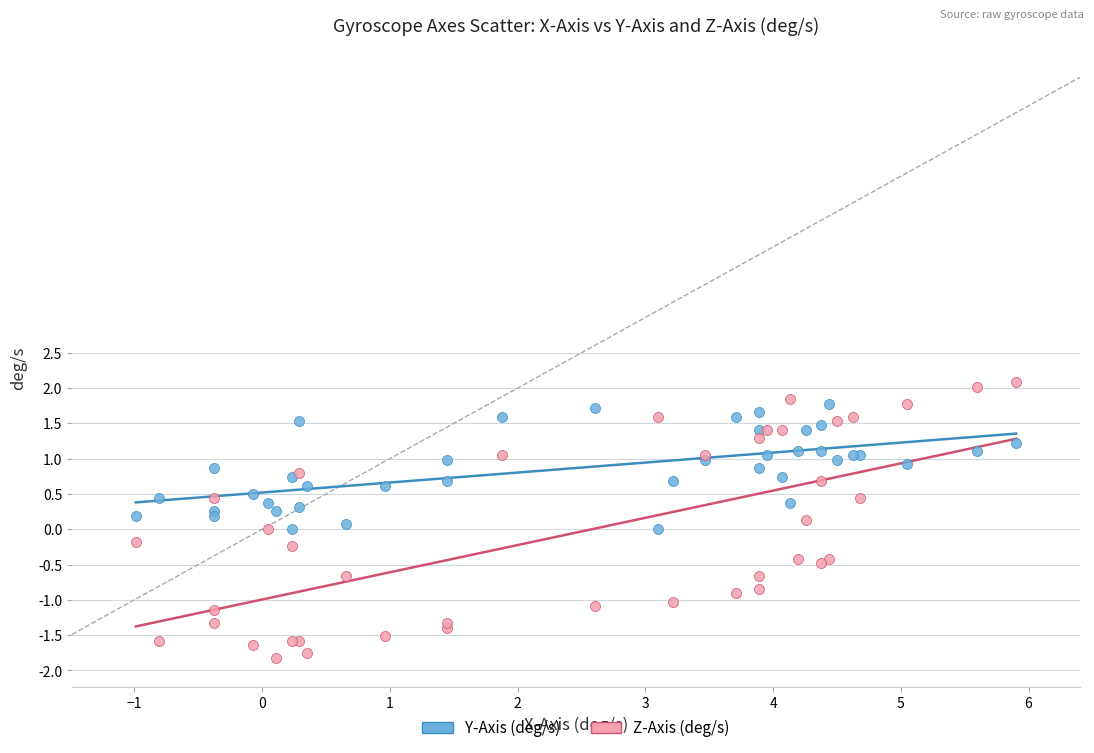

What are all the series names shown in the legend?

Y-Axis (deg/s), Z-Axis (deg/s)